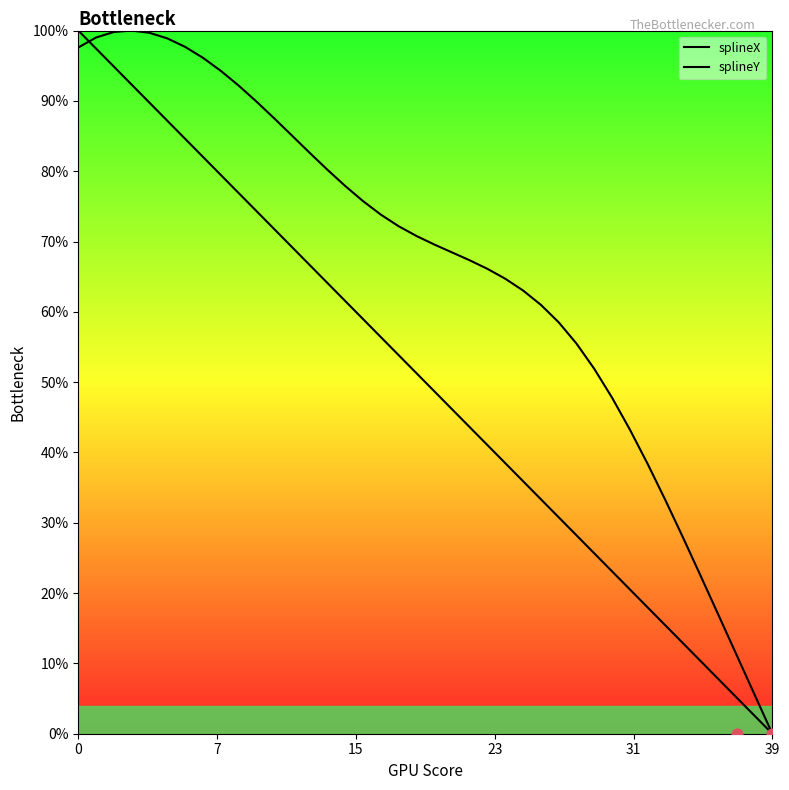

At how many categories does at least one series exceed 0?

39